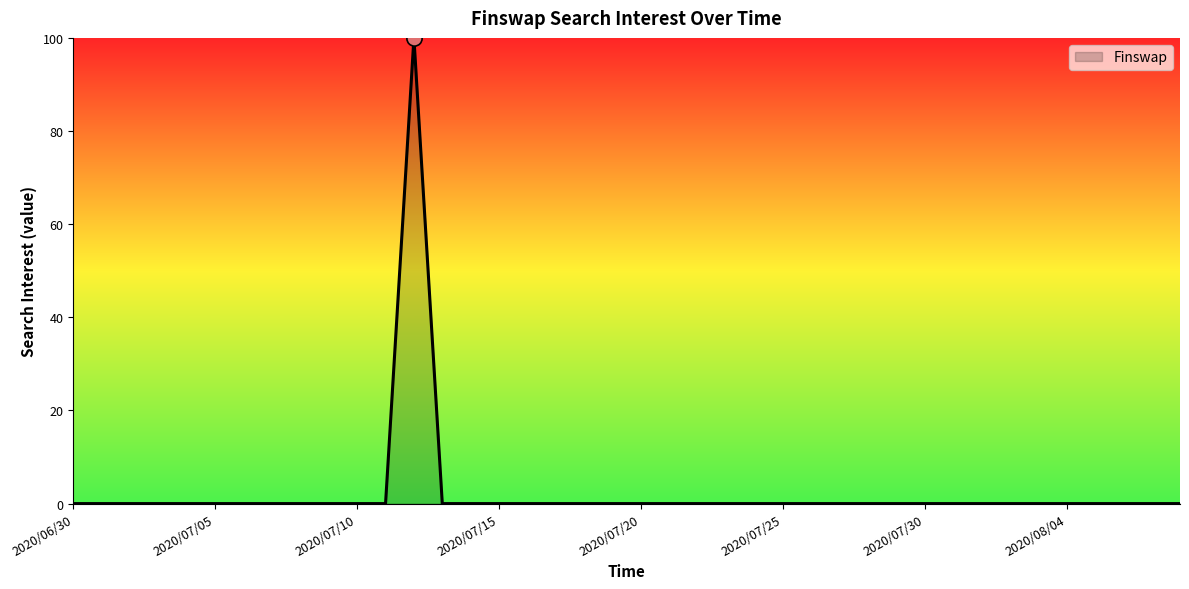

How many lines are shown in the chart?

1